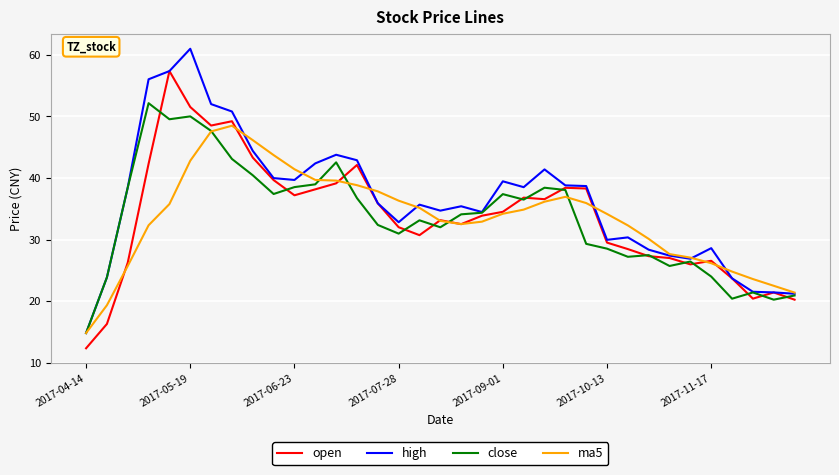

List the series in order of their peak value, highest first.

high, open, close, ma5